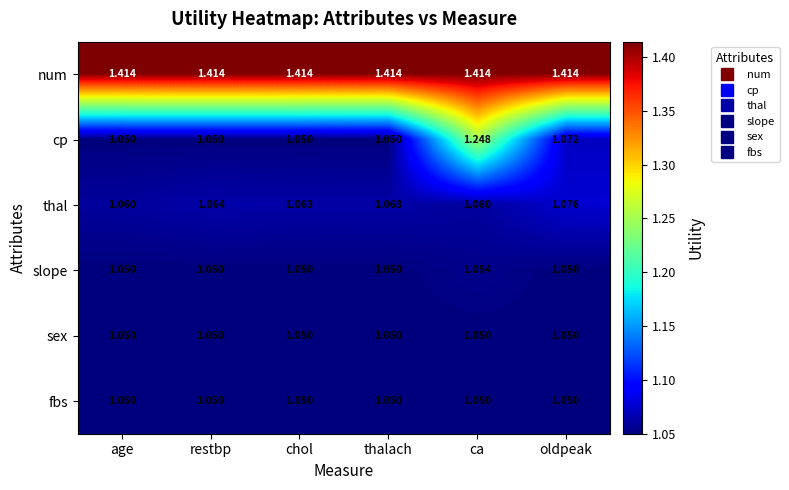

Which series has the largest total across all categories?

num